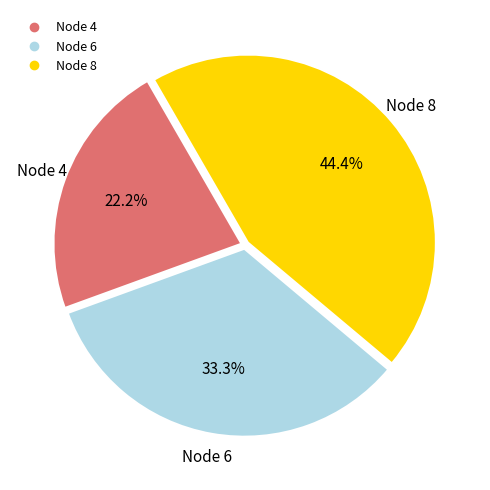

Does any single category account for the majority?

No